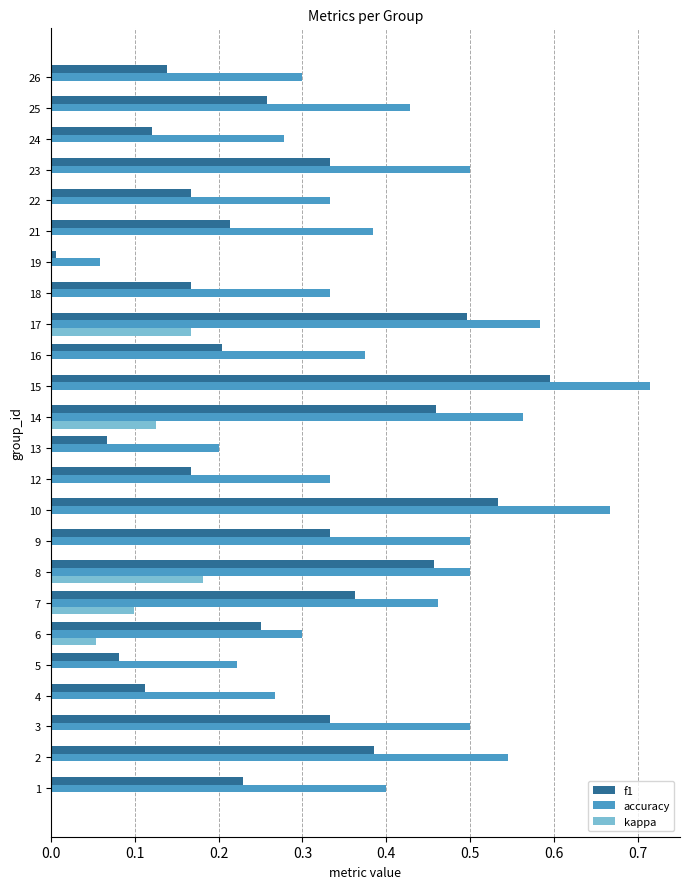

The accuracy series shows 0.4 at 21. True or false?

True